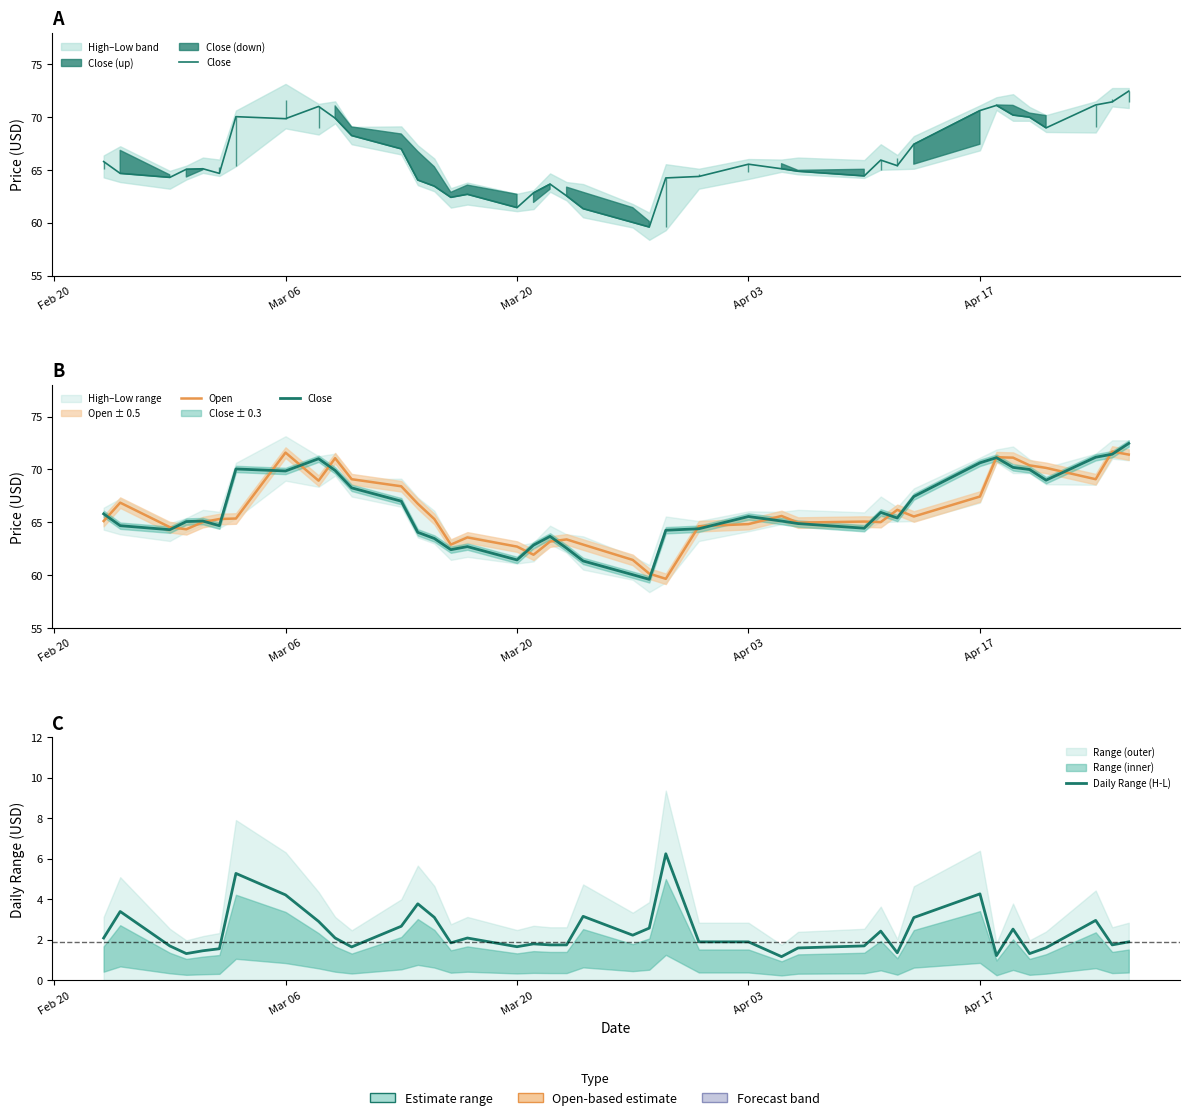

Rank the series by their maximum value, from lowest to highest.

Daily Range (H-L), Open, Close